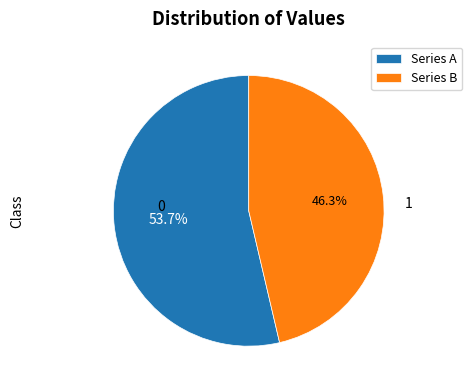

Which slice is the smallest?

Series B